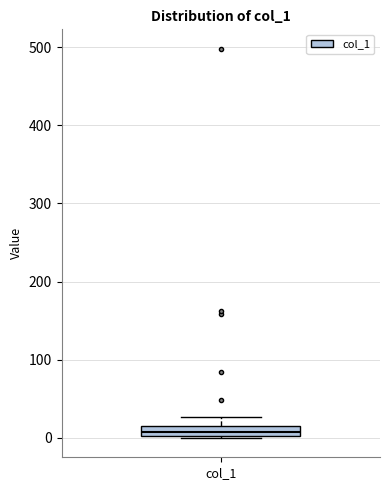

Where is the lower edge of the box for col_1 on the y-axis? The values are not printed on the chart, so give them approximately, as read against the axis.

0